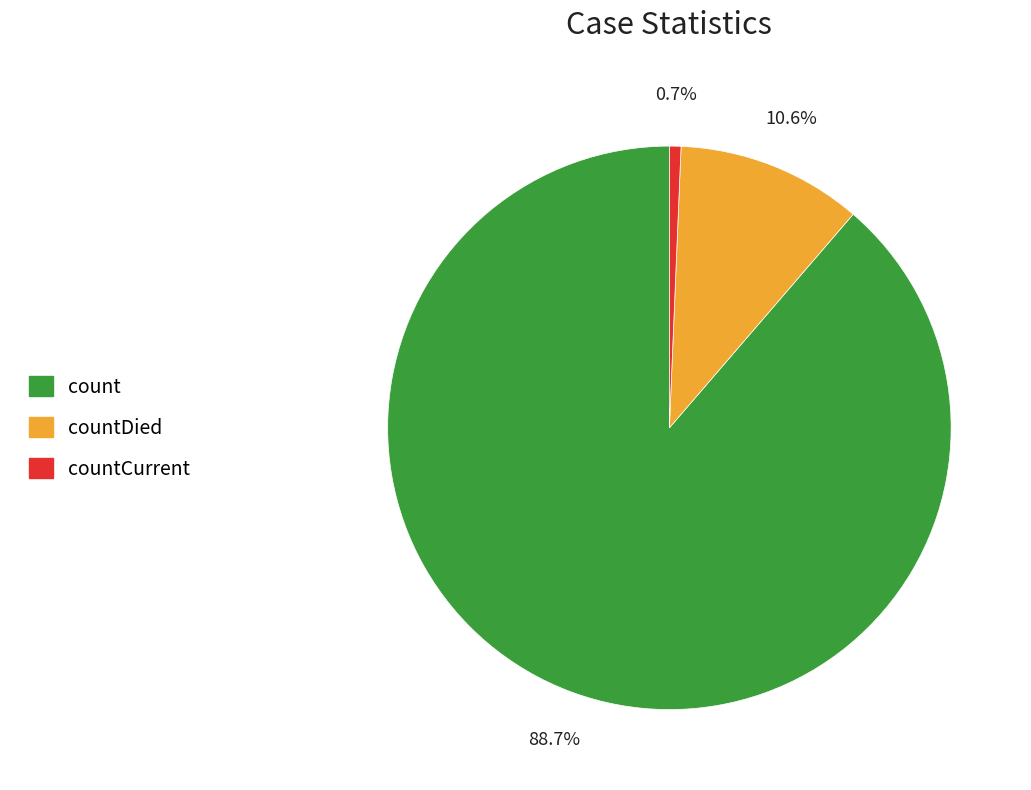

Is there a majority slice in this chart?

Yes